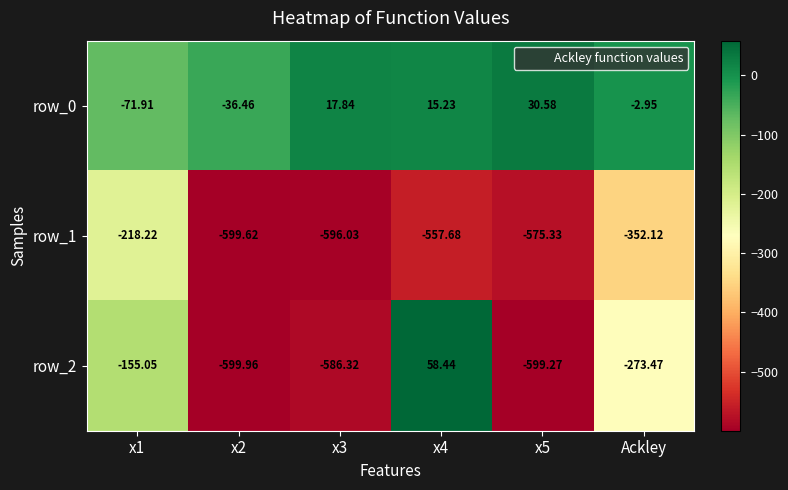

What is the sum of all row_0 values?

-47.7